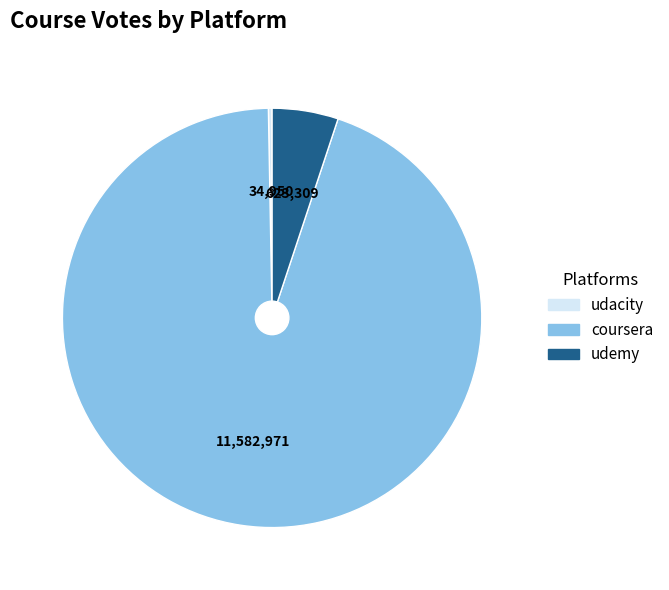

Is there any slice that represents more than half of the pie?

Yes